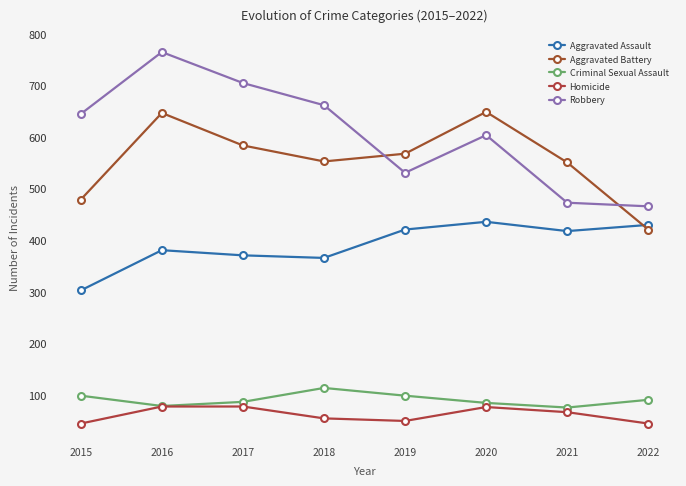

What is the maximum value for Aggravated Battery?

649